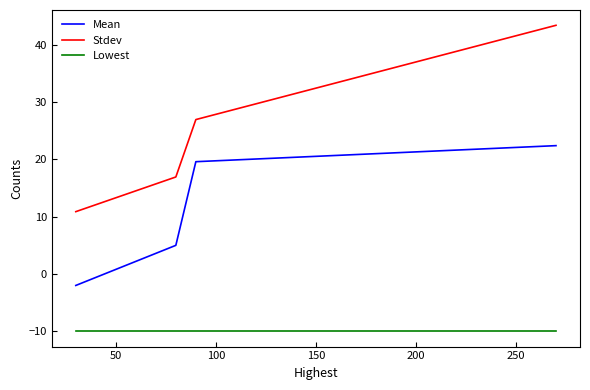

Rank the series by their maximum value, from highest to lowest.

Stdev, Mean, Lowest